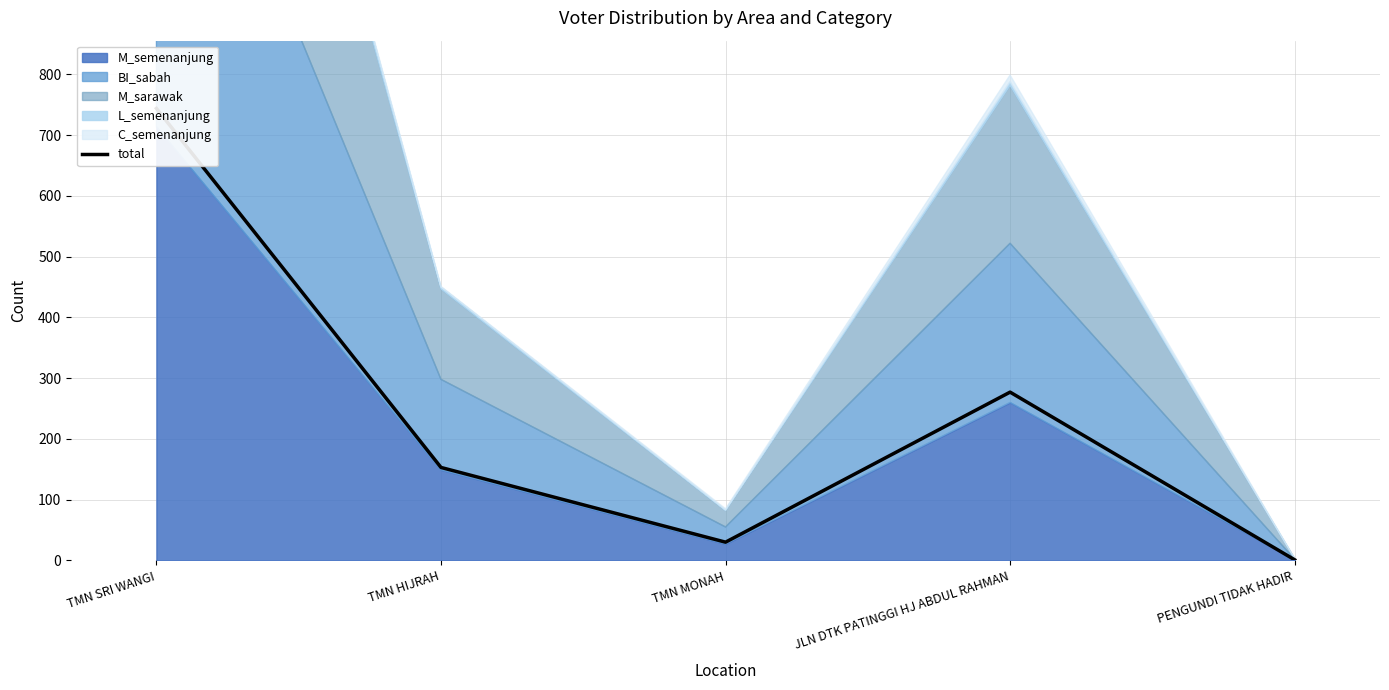

What is the maximum value shown in the chart?

744